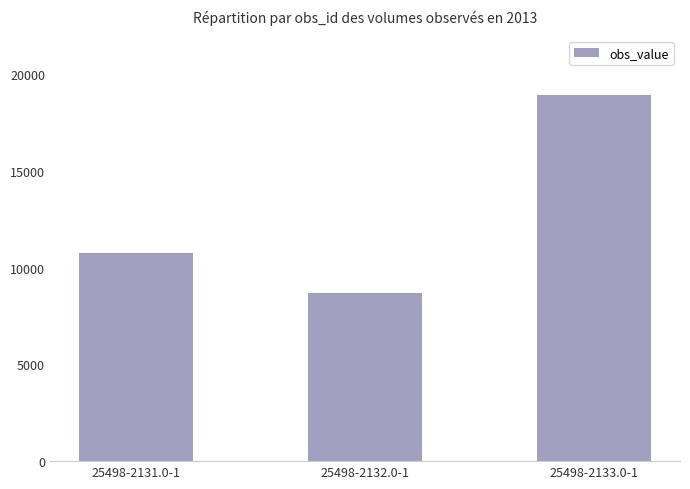

What is the sum of all values?

38350